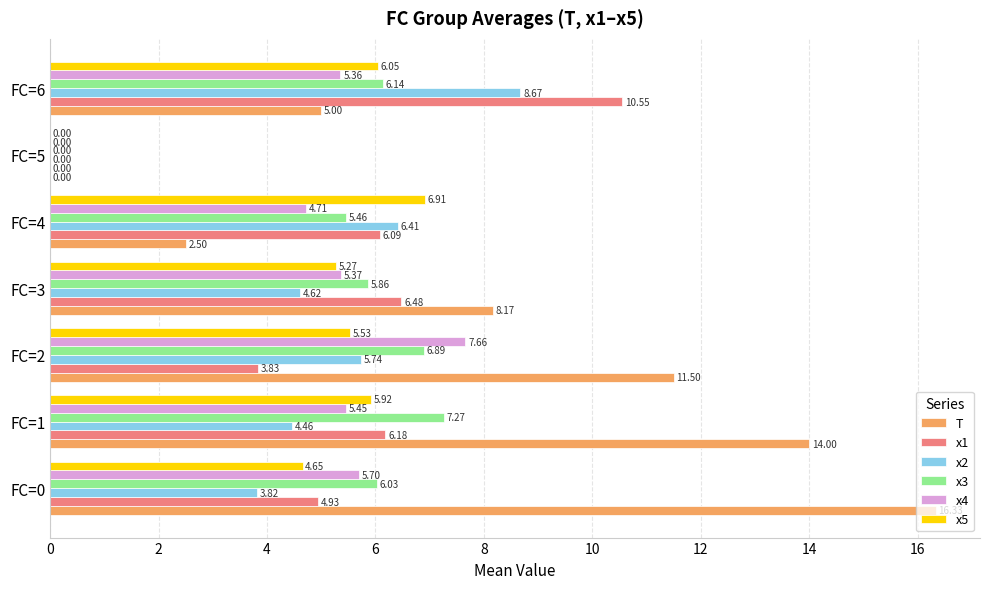

Which series has the largest total across all categories?

T